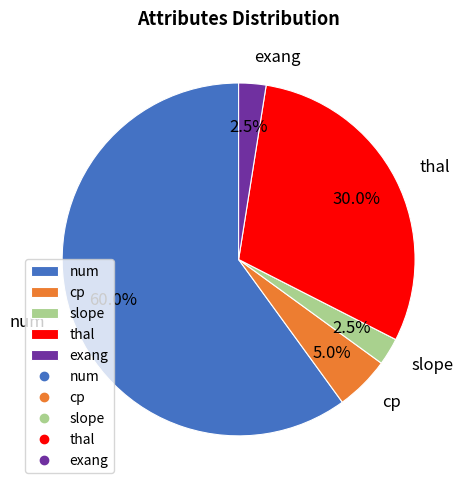

Between thal and num, which is larger?

num